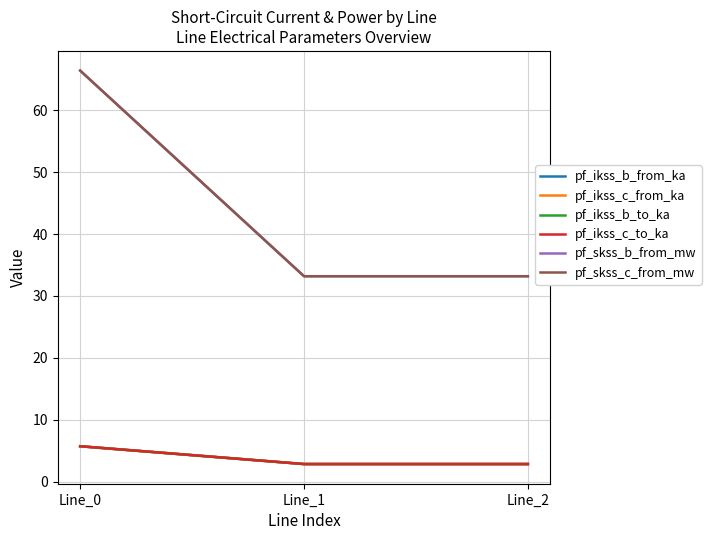

Does the chart have visible grid lines?

Yes